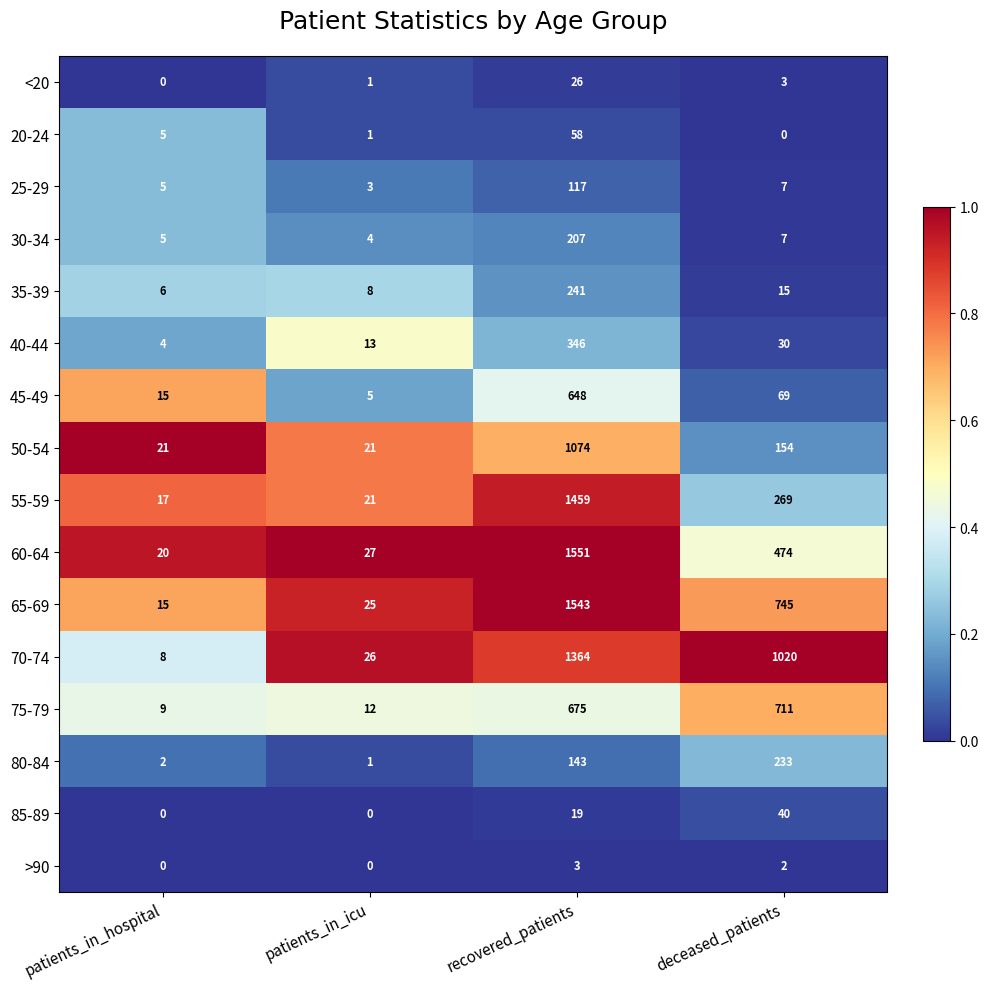

At which category is the sum across all series the highest?

recovered_patients